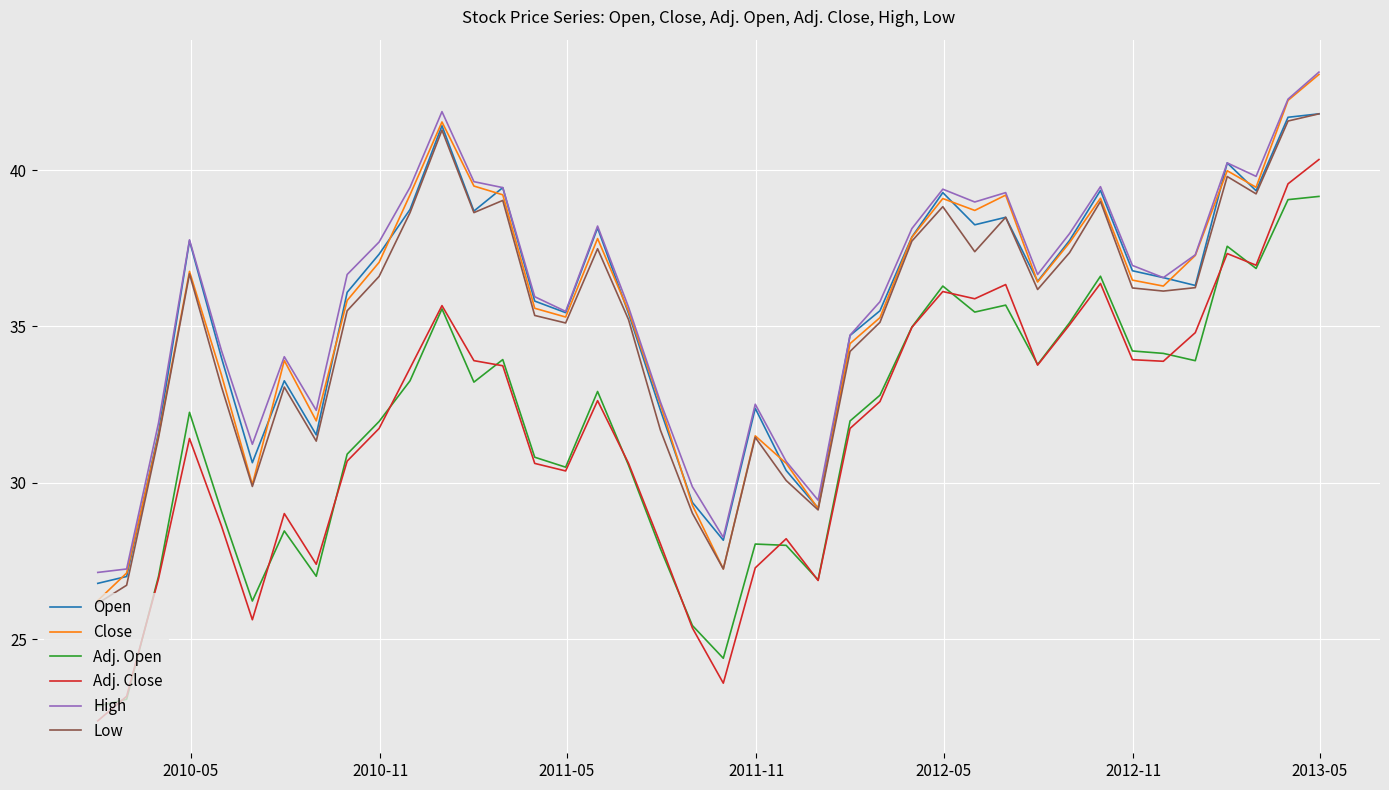

Which series has the widest spread of values?

Adj. Close